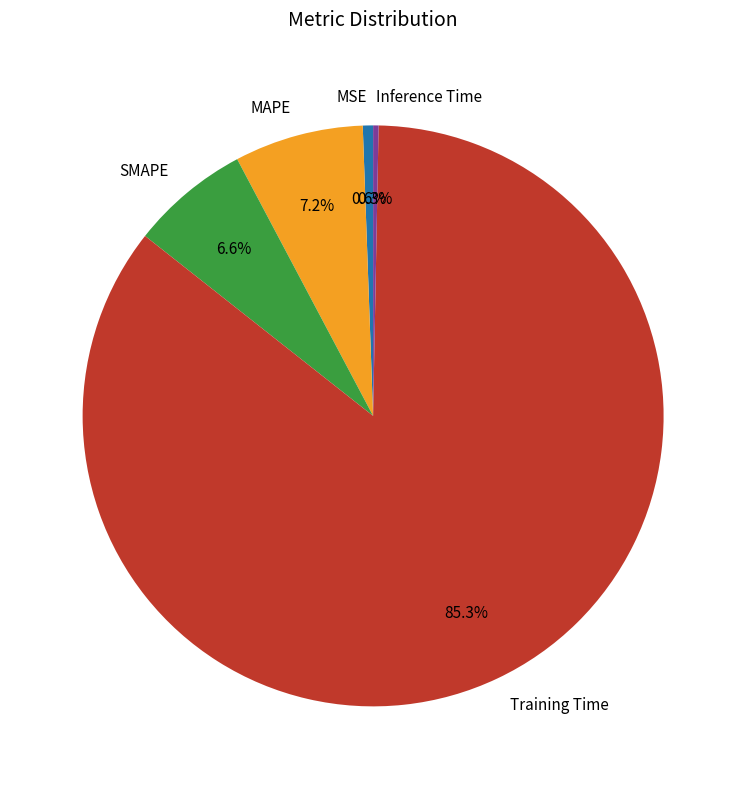

How many segments does this pie chart have?

5